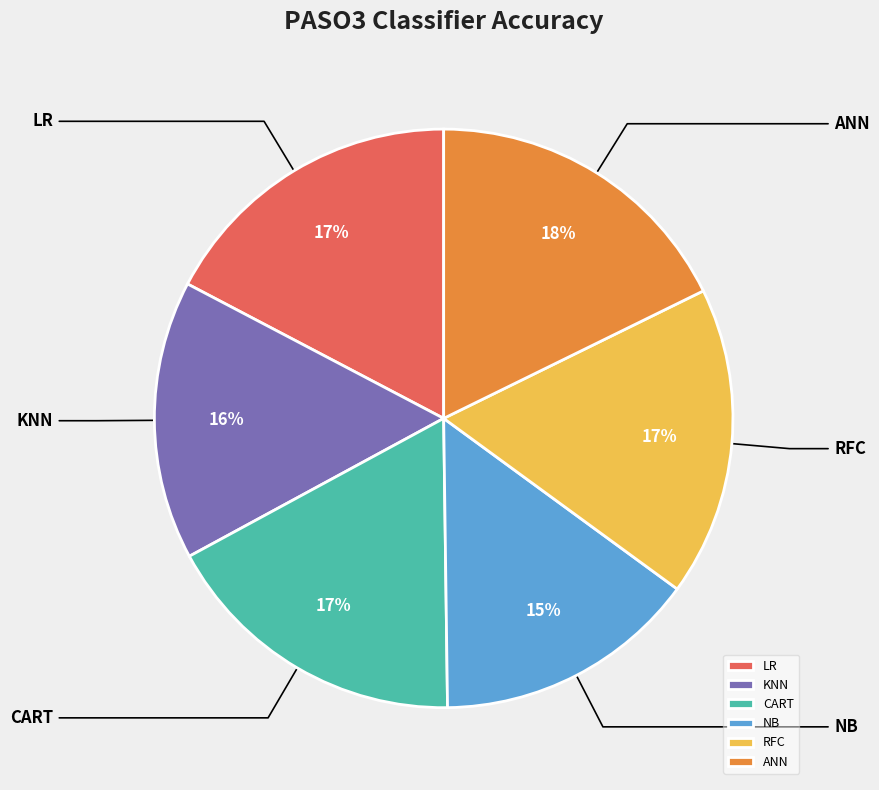

How many slices are in this pie chart?

6